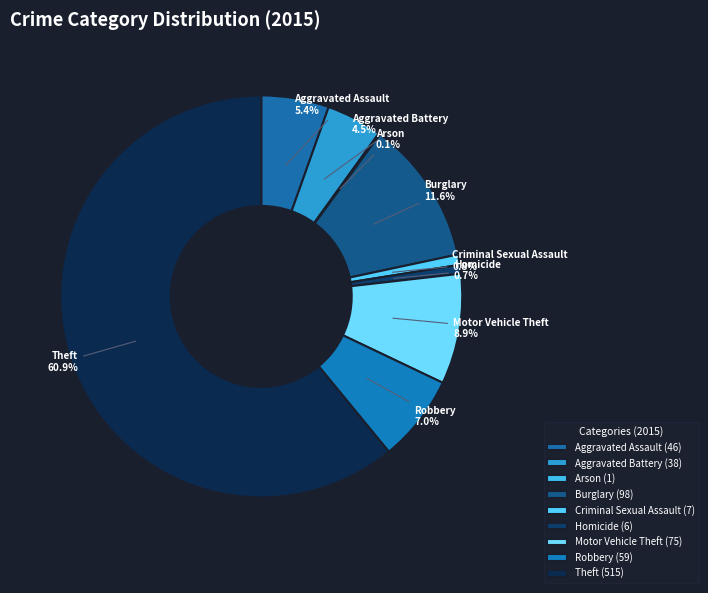

What portion of the pie excludes Robbery?

93.0%